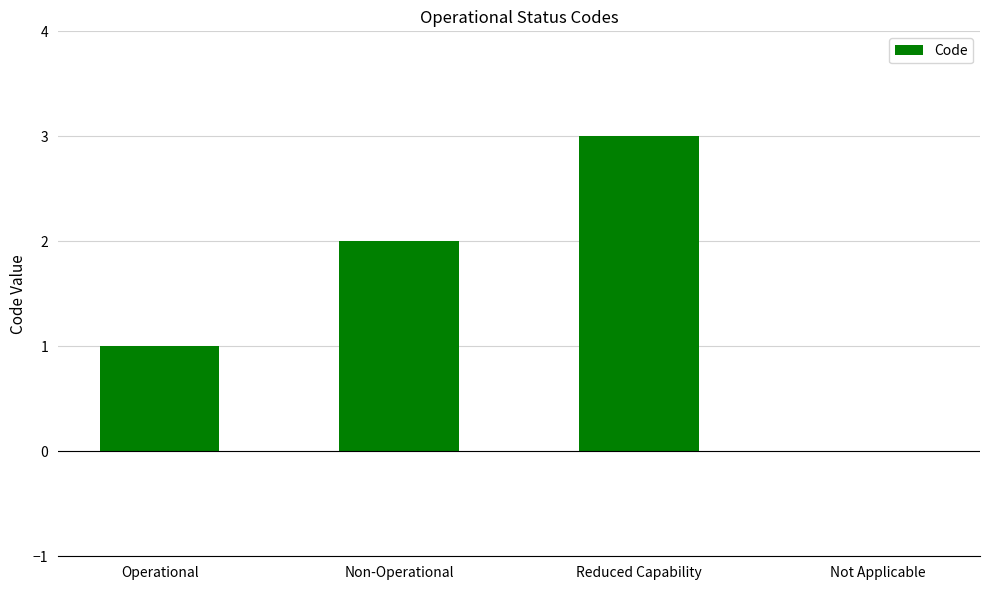

True or false: the data shows 3 at Non-Operational.

False